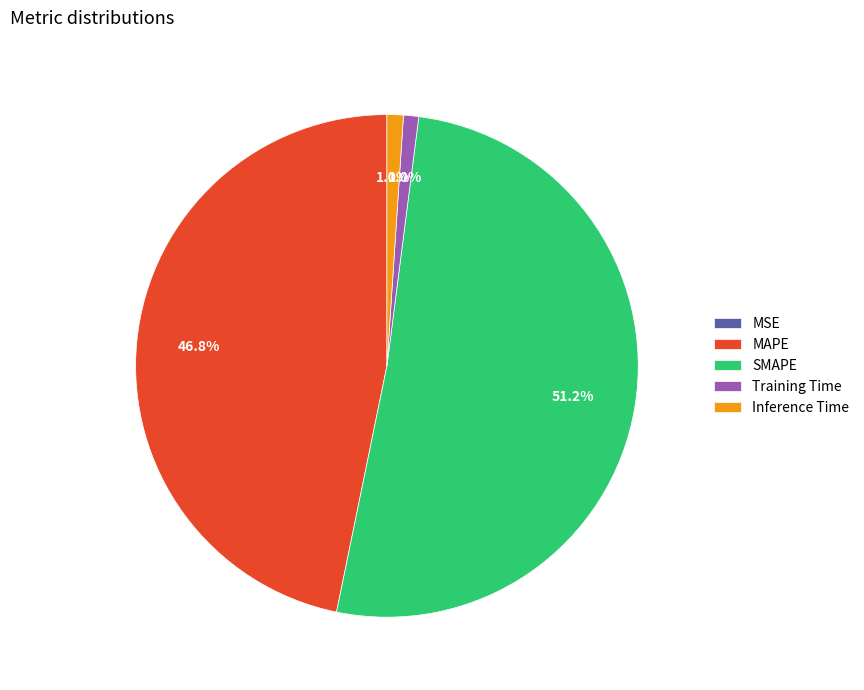

Is it true that MAPE is 56% of the pie?

False